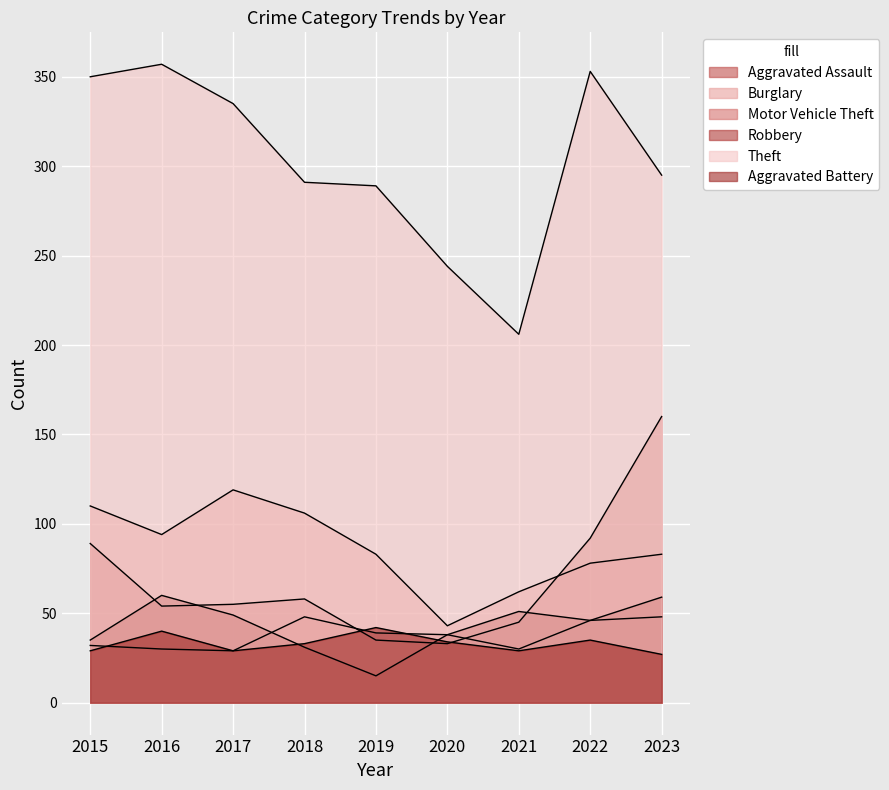

What is the value of the Burglary point at the 8th from the left?

78